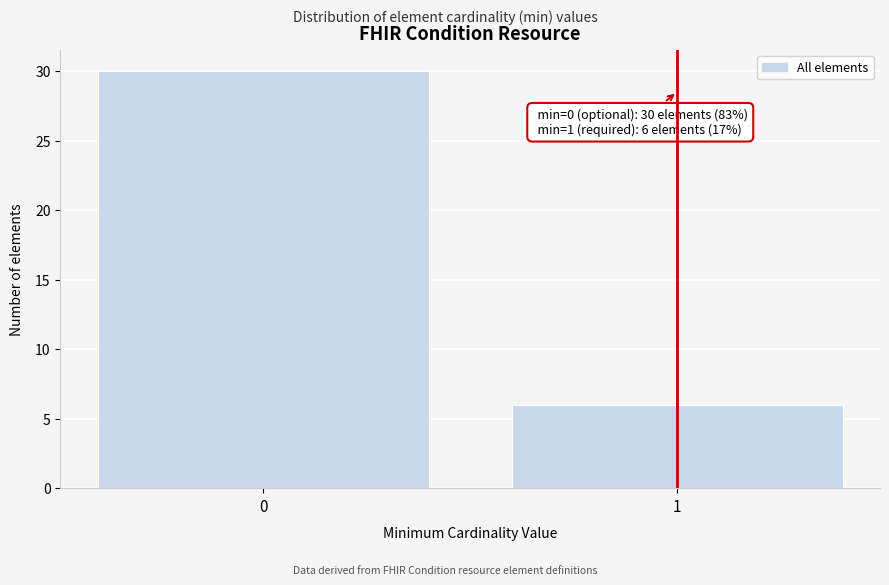

Reading left to right, transcribe all the data shown in this chart.

30	6